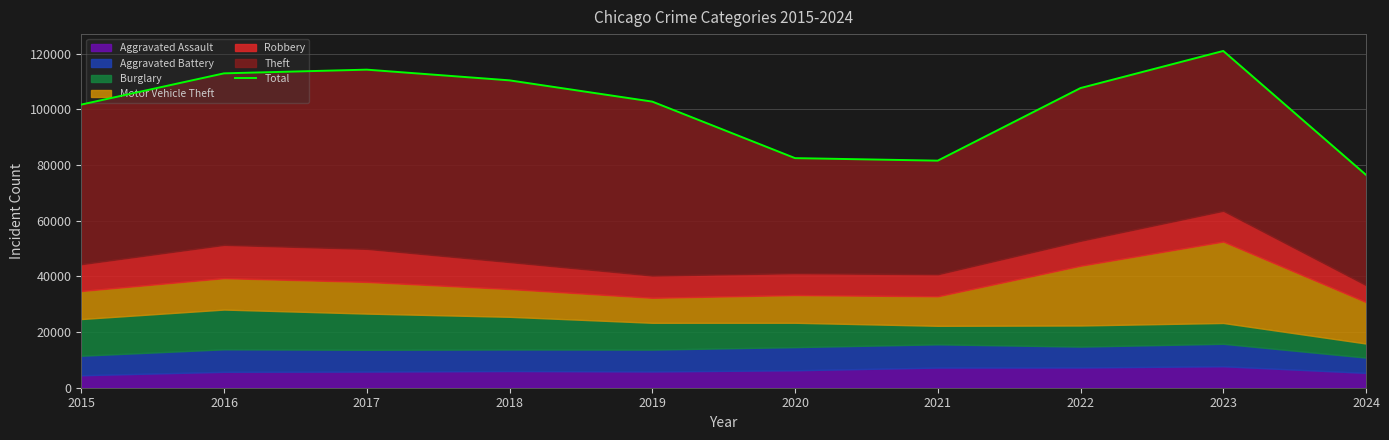

True or false: the data has more than 0 interior local peaks.

True